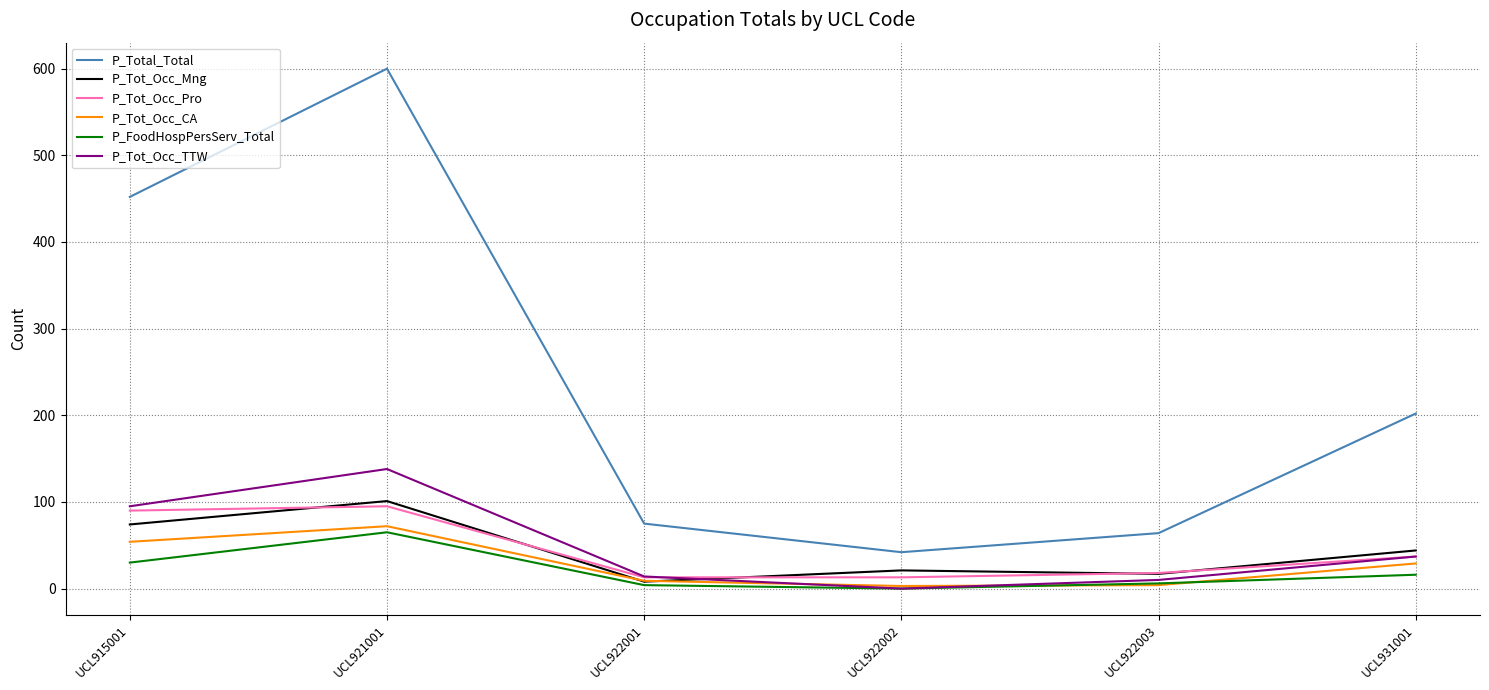

The value of P_Total_Total at UCL922003 is 64. True or false?

True